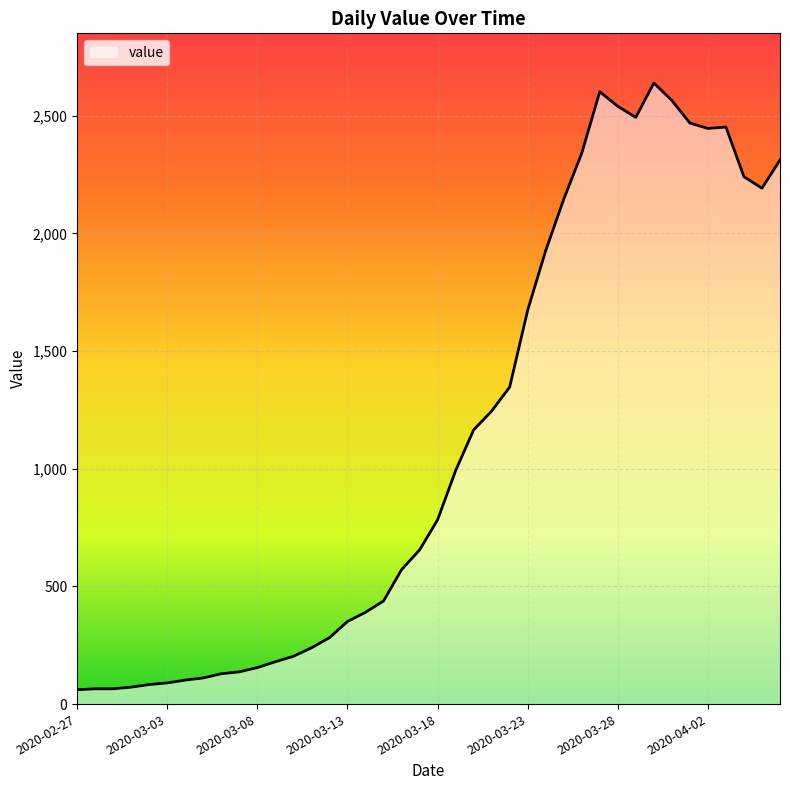

What is the minimum value shown in the chart?

61